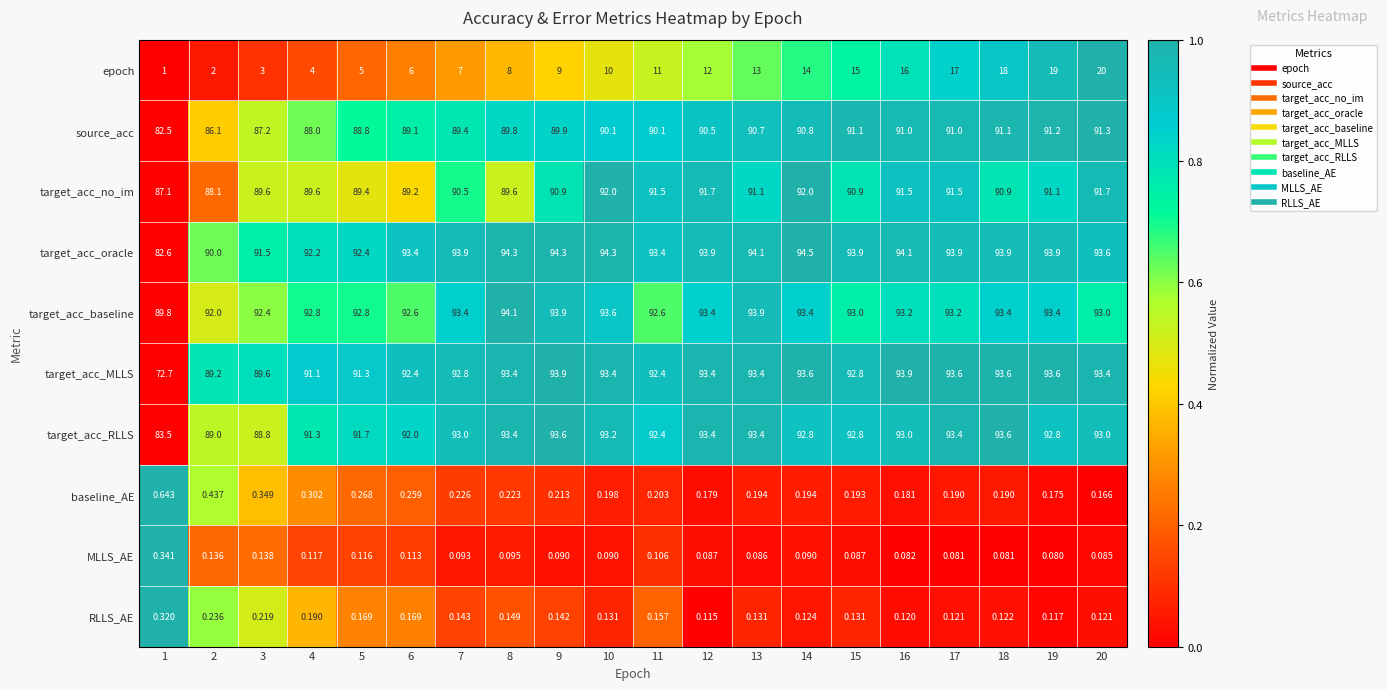

Which series has the widest spread of values?

target_acc_MLLS